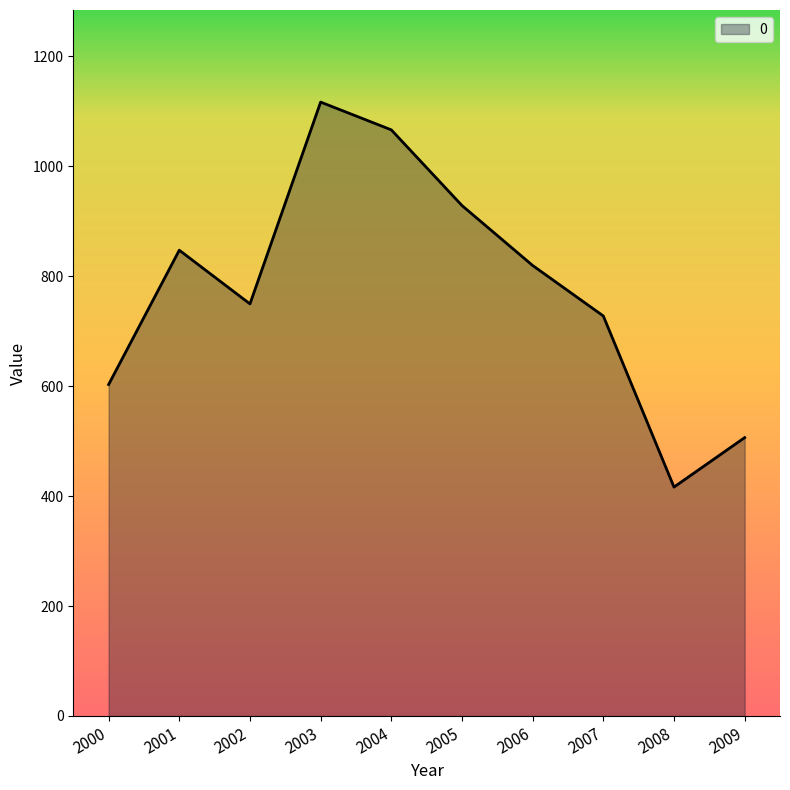

The value at 2000 is 603.0. True or false?

True